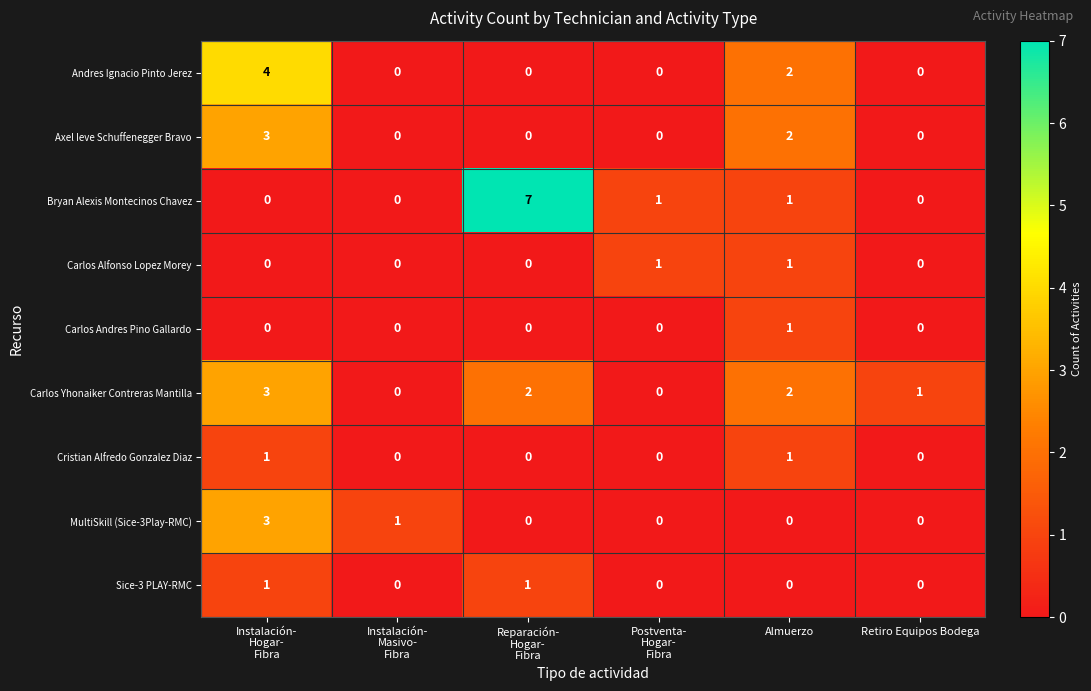

What is the spread (max minus min) of values at Retiro Equipos Bodega?

1